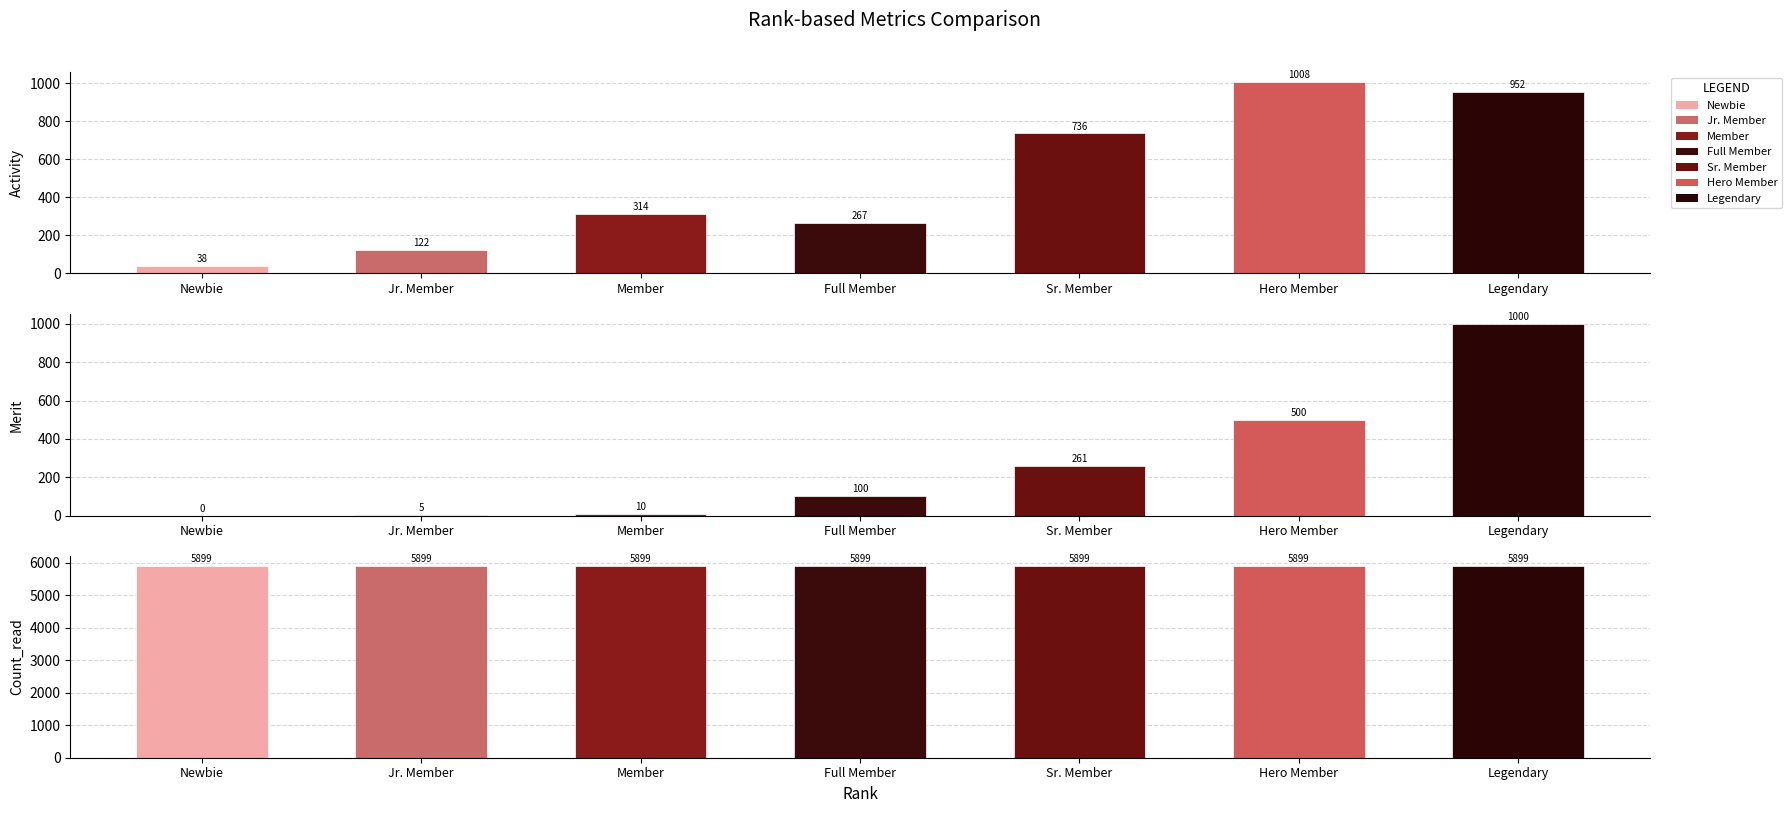

Between Member and Sr. Member, which series saw the biggest shift?

Activity